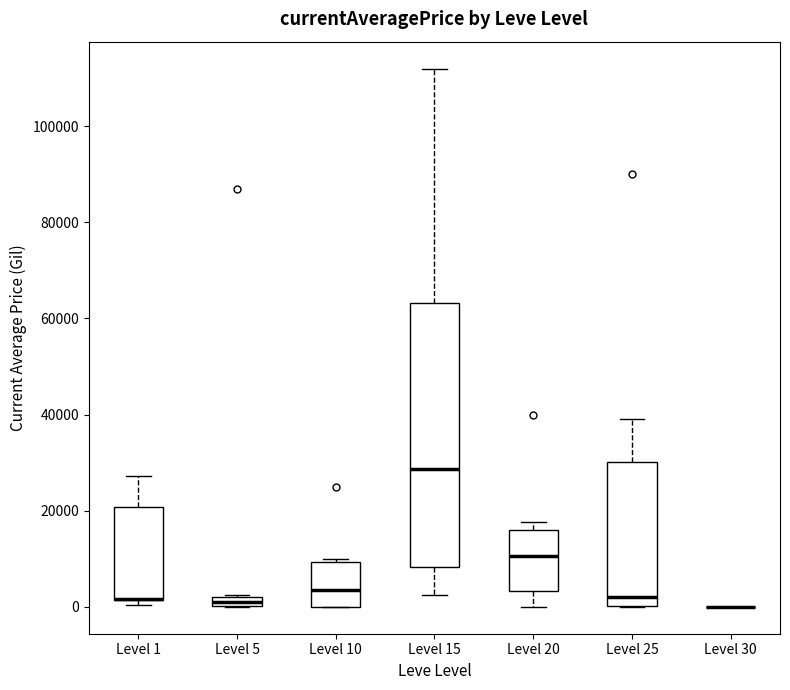

Where is the upper edge of the box for Level 25 on the y-axis? The values are not printed on the chart, so give them approximately, as read against the axis.

30000